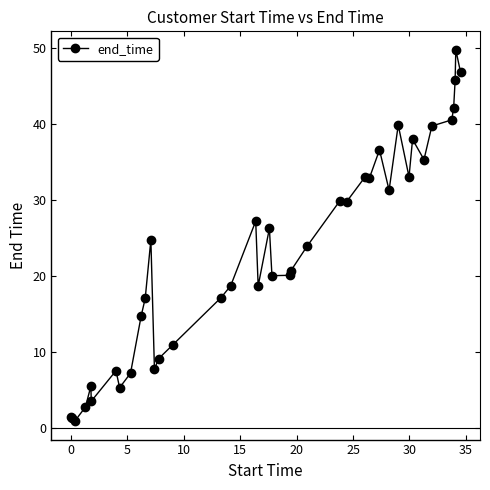

What is the value of the 2nd point from the left?

1.3